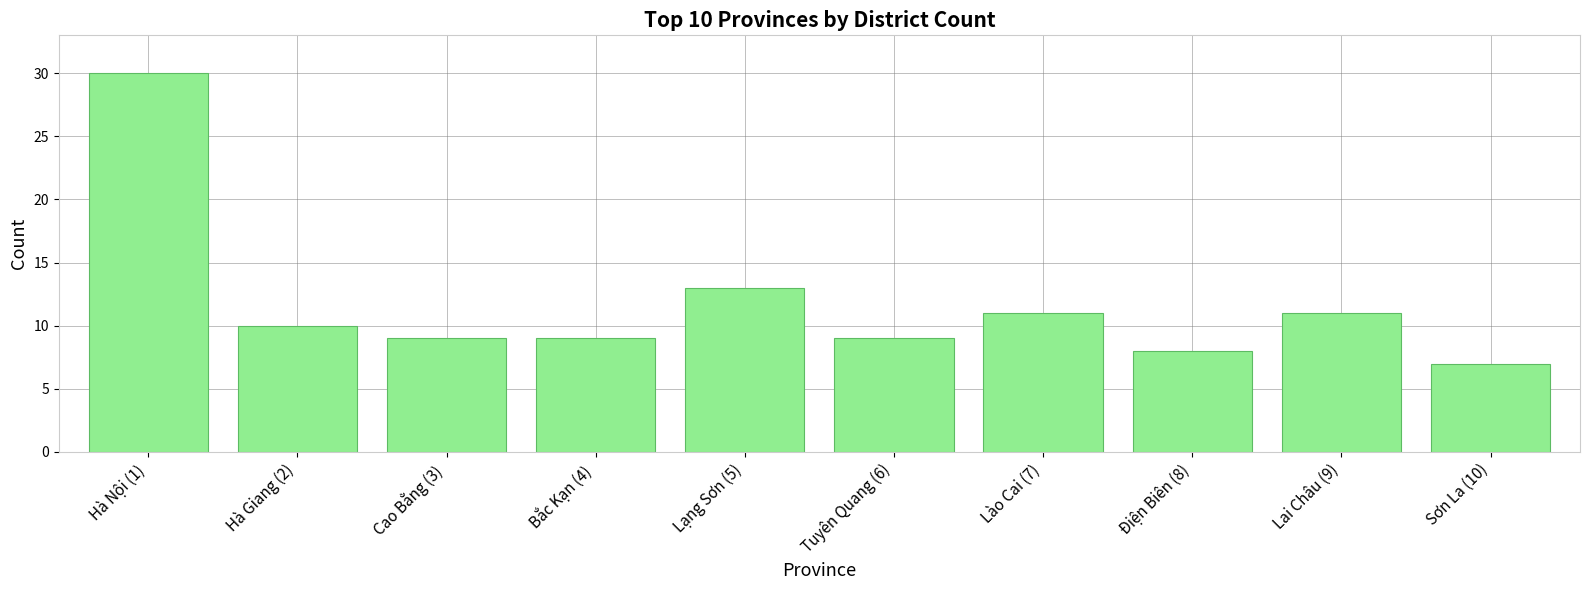

What is the change in value from Hà Giang (2) to Lai Châu (9)?

+1